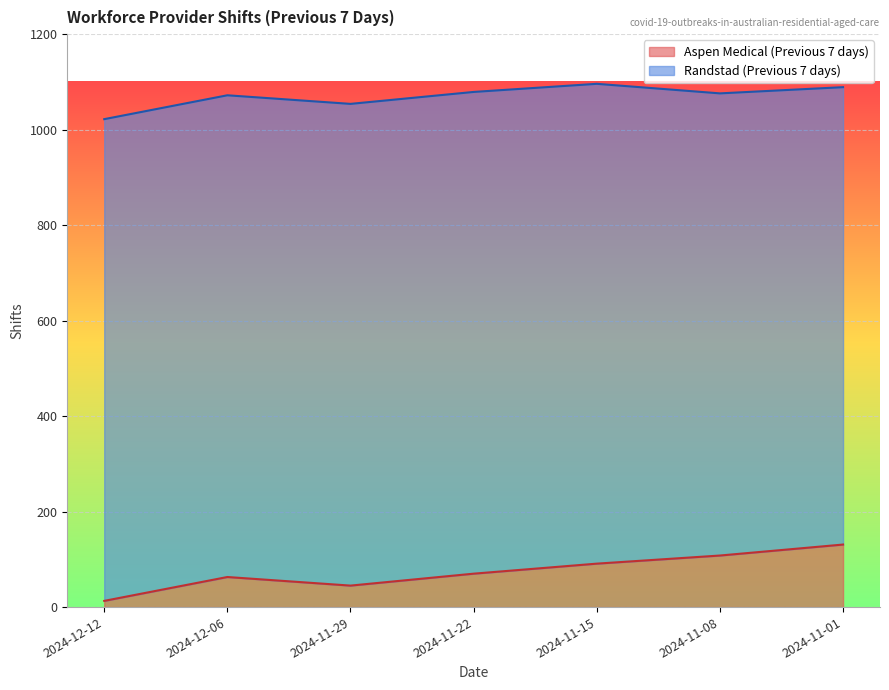

Is it true that the value at 2024-12-12 is 13?

True